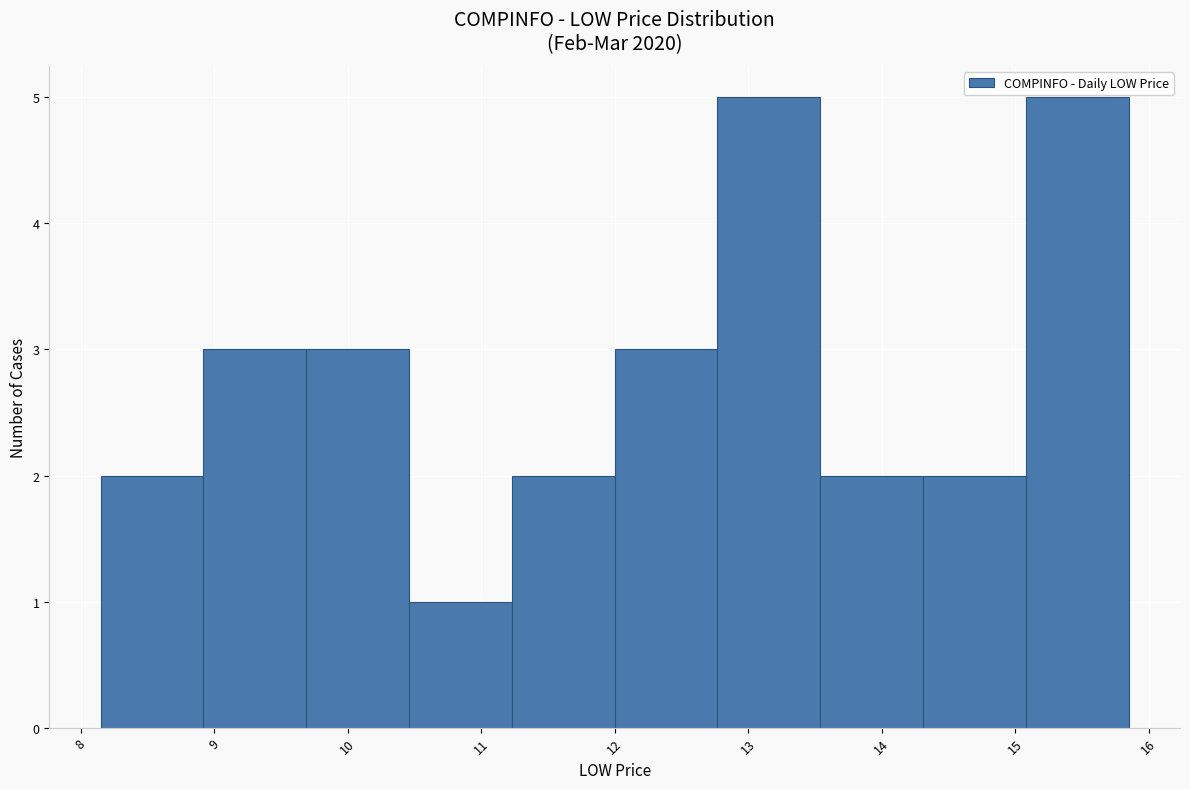

Reading left to right, transcribe this chart: for each bar, give the range it covers on the x-axis and its height. Neither the bar edges nor the heights are printed on the chart, so give them approximately, as read against the axes.

8.15 to 8.92: 2
8.92 to 9.69: 3
9.69 to 10.46: 3
10.46 to 11.23: 1
11.23 to 12.00: 2
12.00 to 12.77: 3
12.77 to 13.54: 5
13.54 to 14.31: 2
14.31 to 15.08: 2
15.08 to 15.85: 5